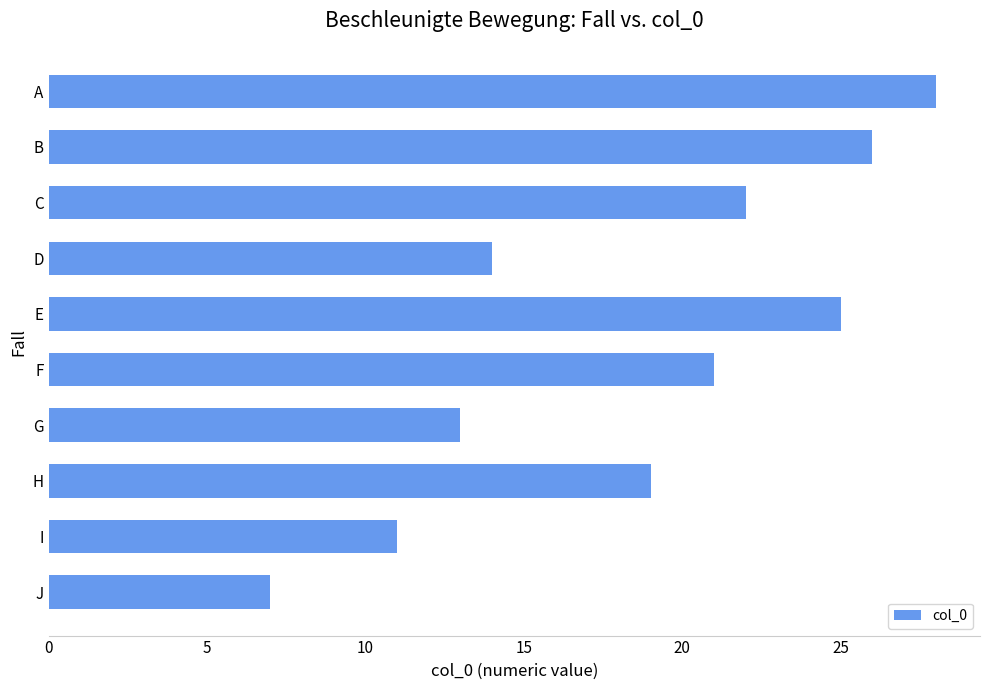

What is the difference between the maximum and minimum values?

21